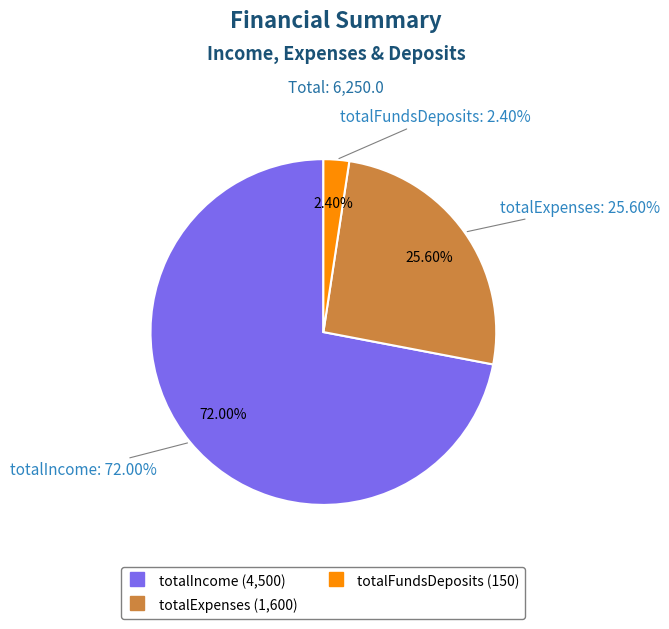

What percentage do totalIncome and totalExpenses together represent?

97.6%